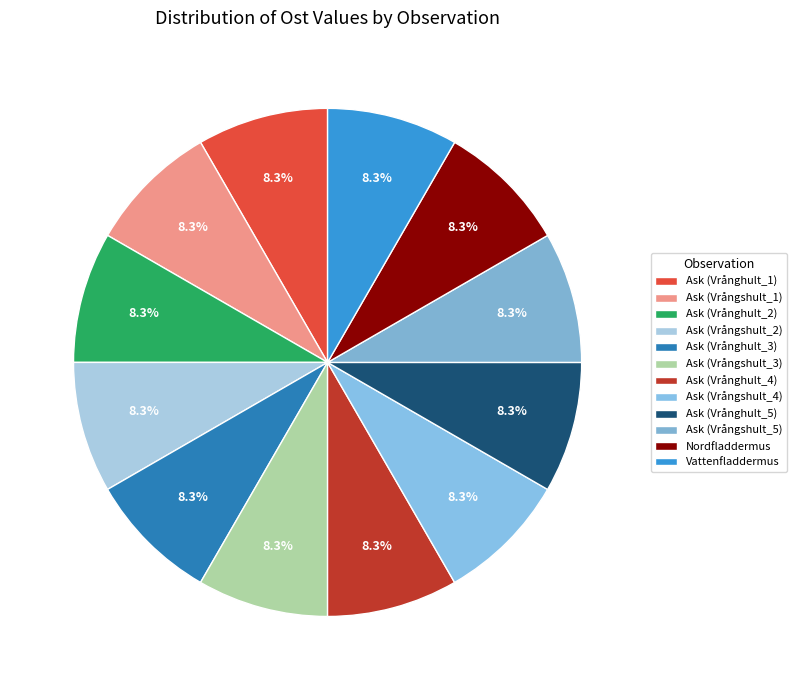

How many segments does this pie chart have?

12